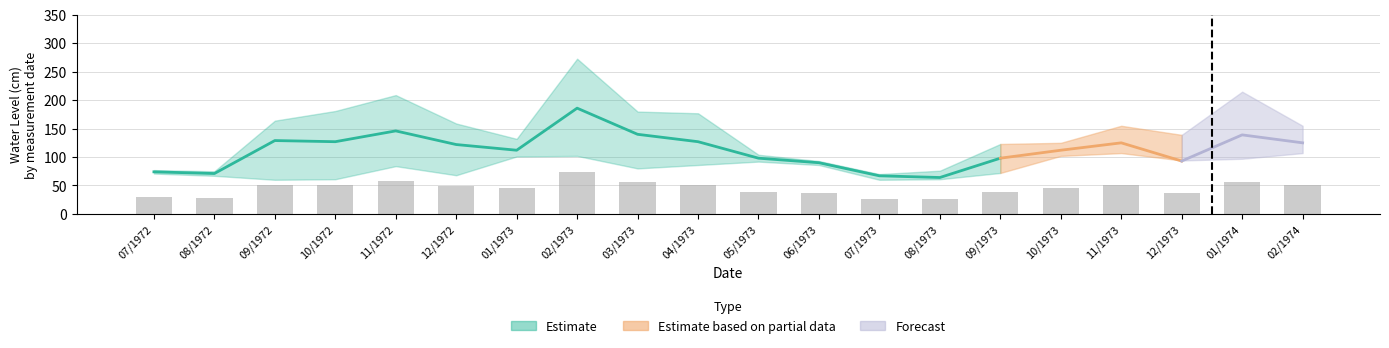

Reading left to right, what are all the values shown in this chart?

Maxima: 77	75	164	181	209	159	132	273	180	177	104	93	70	76	123	125	155	139	215	155
Minima: 71	67	60	61	84	68	101	102	80	86	92	86	60	61	72	102	107	94	97	107
Media: 74	71	129	127	146	122	112	186	140	127	98	90	67	64	98	112	125	93	139	125